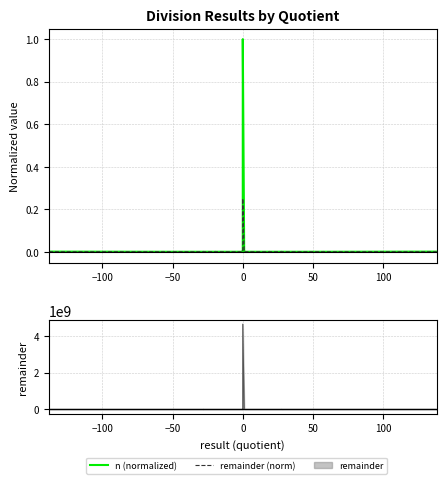

The value of remainder line at 0 is 0.0. True or false?

True